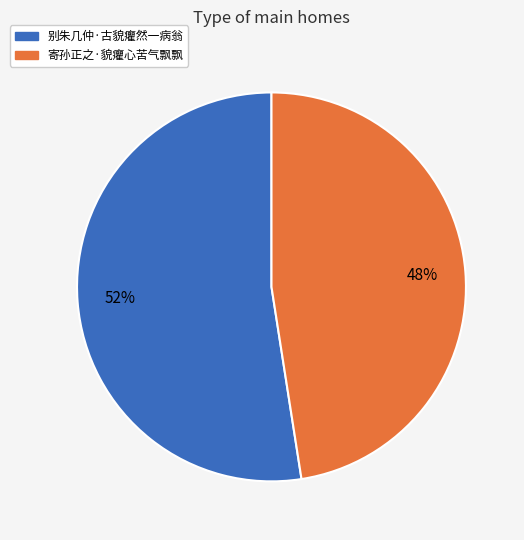

To the nearest percent, what is the combined percentage of 寄孙正之·貌癯心苦气飘飘 and 别朱几仲·古貌癯然一病翁?

100%